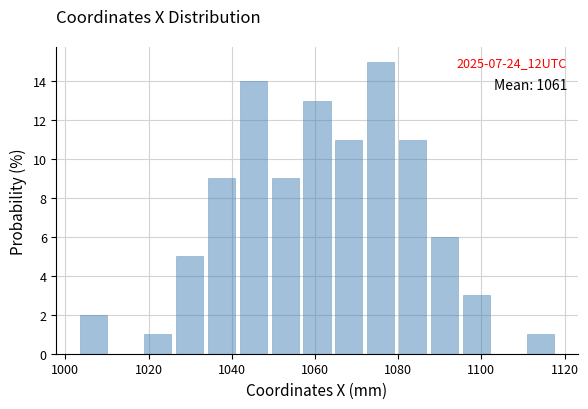

Read against the x-axis, roughly where is the centre of the tallest bar?

1076